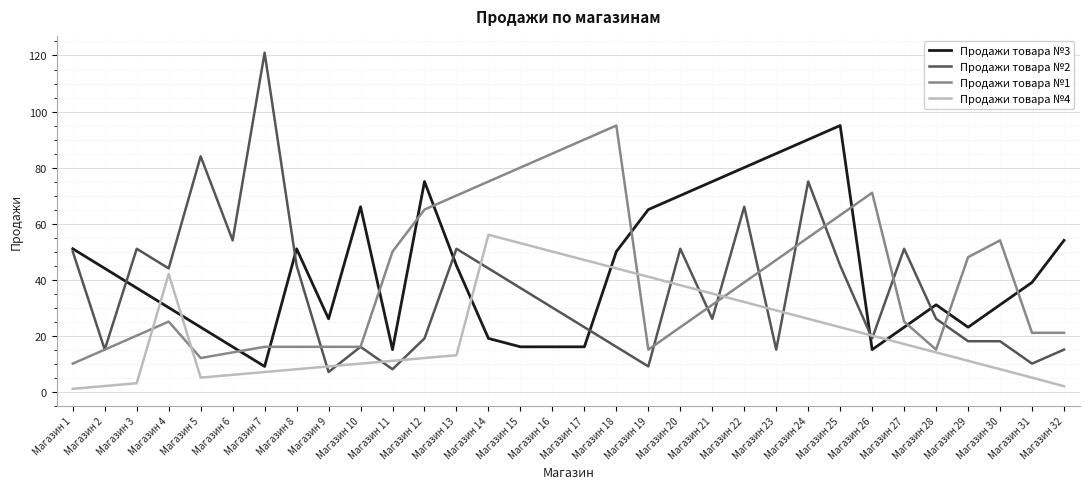

What is the maximum value for Продажи товара №1?

95.0